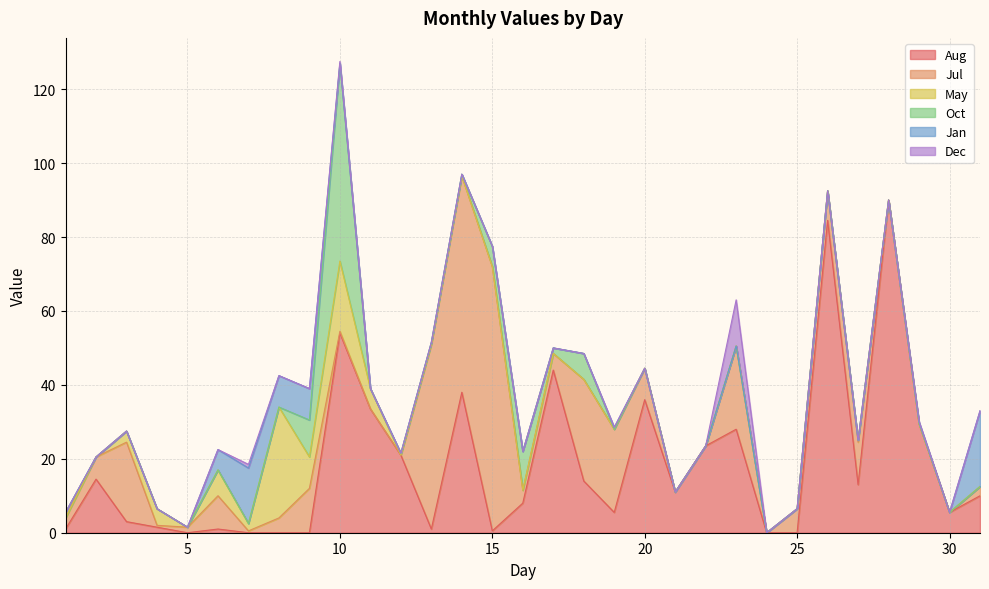

What is the difference between the second highest and minimum values in the Oct series?

10.5